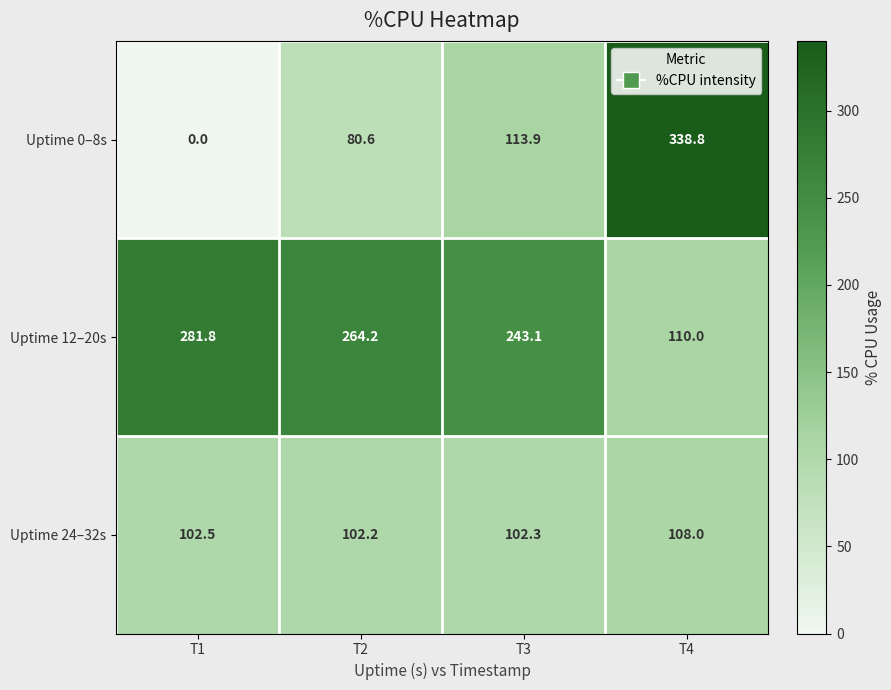

At how many categories does at least one series exceed 291?

1